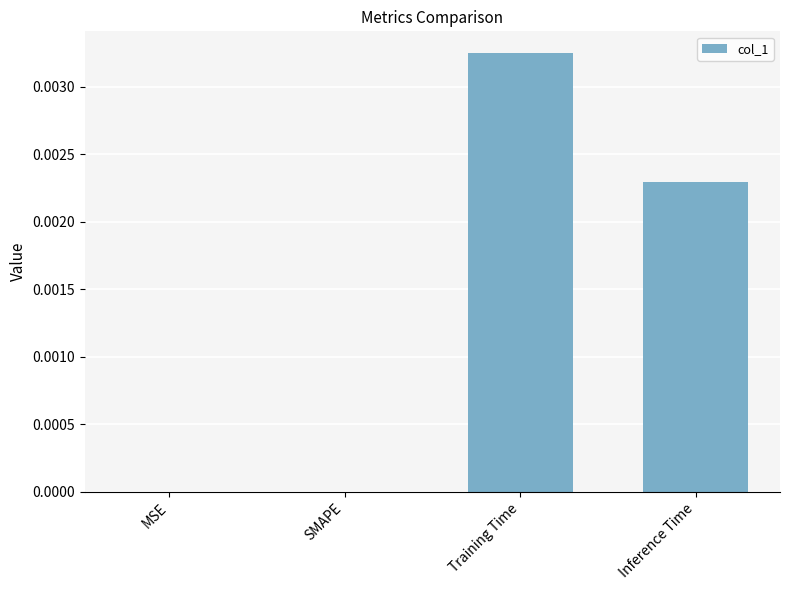

Which has a higher value, Inference Time or Training Time?

Training Time